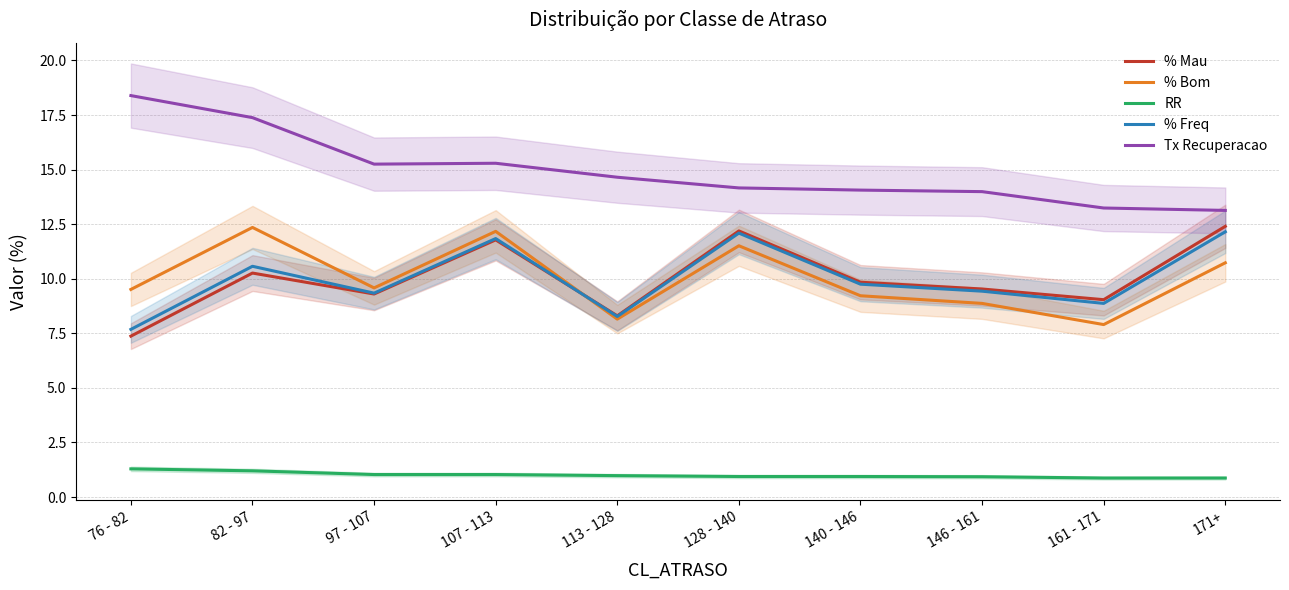

True or false: % Freq and % Bom intersect in this chart.

True